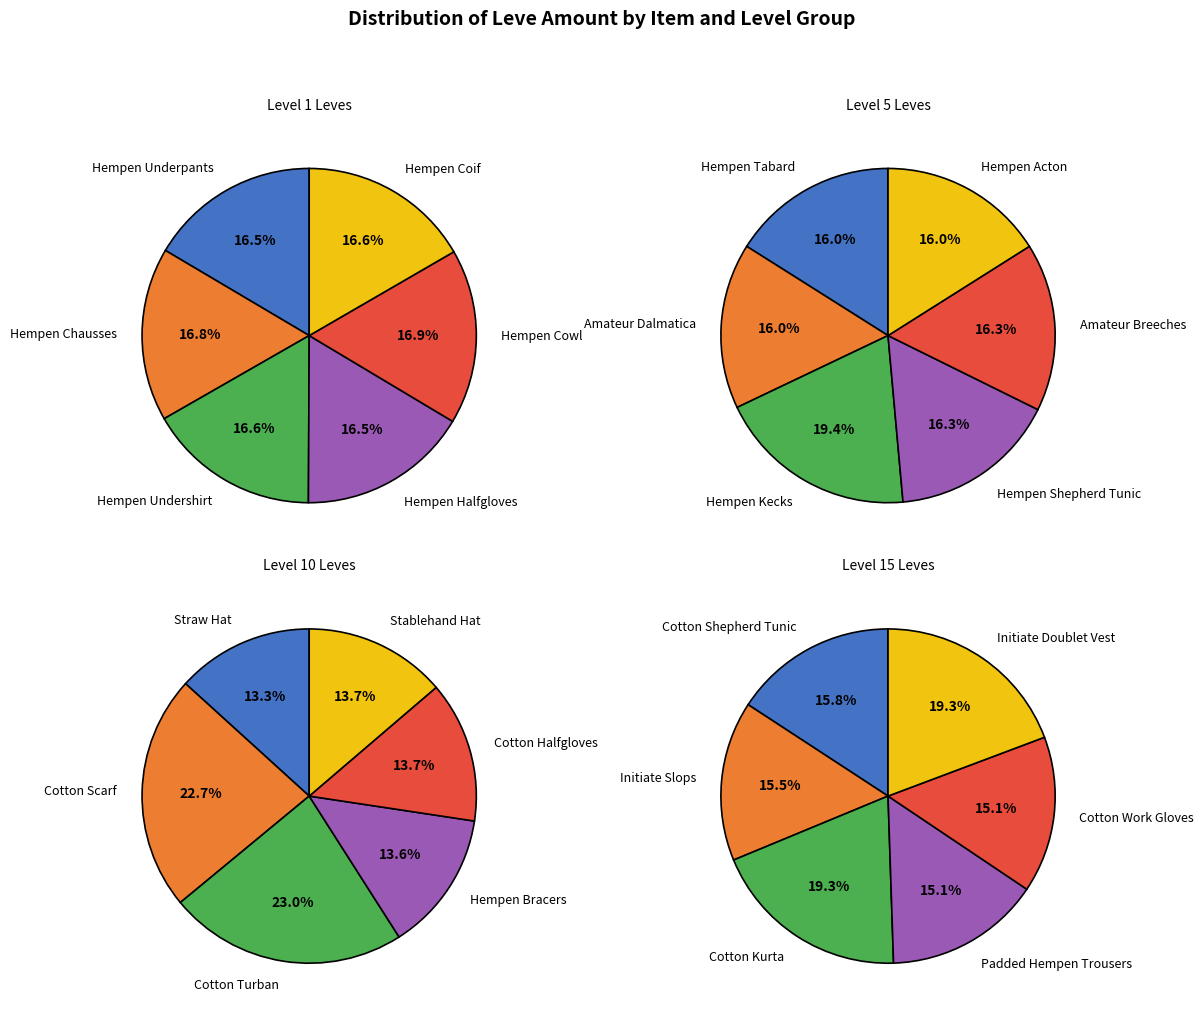

What is the spread (max minus min) of values at Level 5?

174